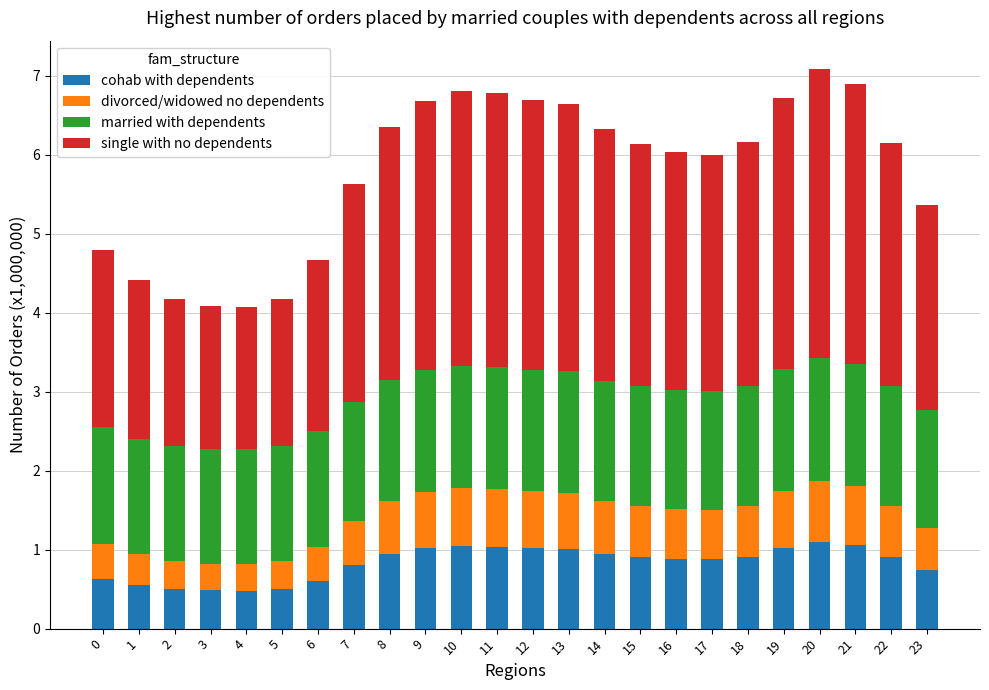

What is the difference between the cohab with dependents values at 10 and 3?

0.6